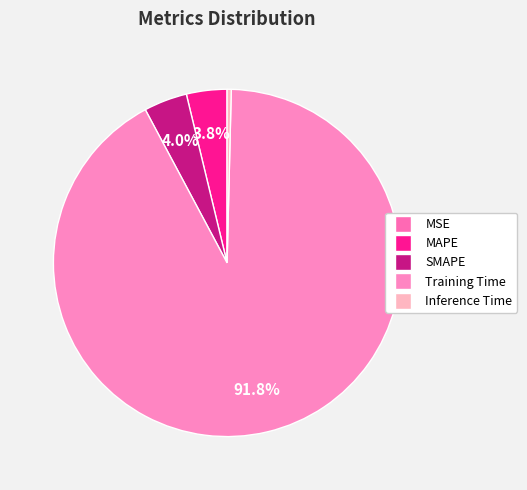

Is the sum of Inference Time and SMAPE greater than half?

No